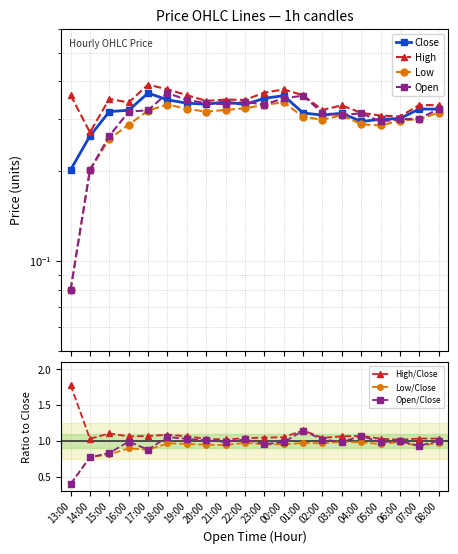

Reading left to right, transcribe all the data shown in this chart.

Close: 0.2	0.3	0.3	0.3	0.4	0.3	0.3	0.3	0.3	0.3	0.4	0.4	0.3	0.3	0.3	0.3	0.3	0.3	0.3	0.3
High: 0.4	0.3	0.3	0.3	0.4	0.4	0.4	0.3	0.3	0.3	0.4	0.4	0.4	0.3	0.3	0.3	0.3	0.3	0.3	0.3
Low: 0.1	0.2	0.3	0.3	0.3	0.3	0.3	0.3	0.3	0.3	0.3	0.3	0.3	0.3	0.3	0.3	0.3	0.3	0.3	0.3
Open: 0.1	0.2	0.3	0.3	0.3	0.4	0.3	0.3	0.3	0.3	0.3	0.4	0.4	0.3	0.3	0.3	0.3	0.3	0.3	0.3